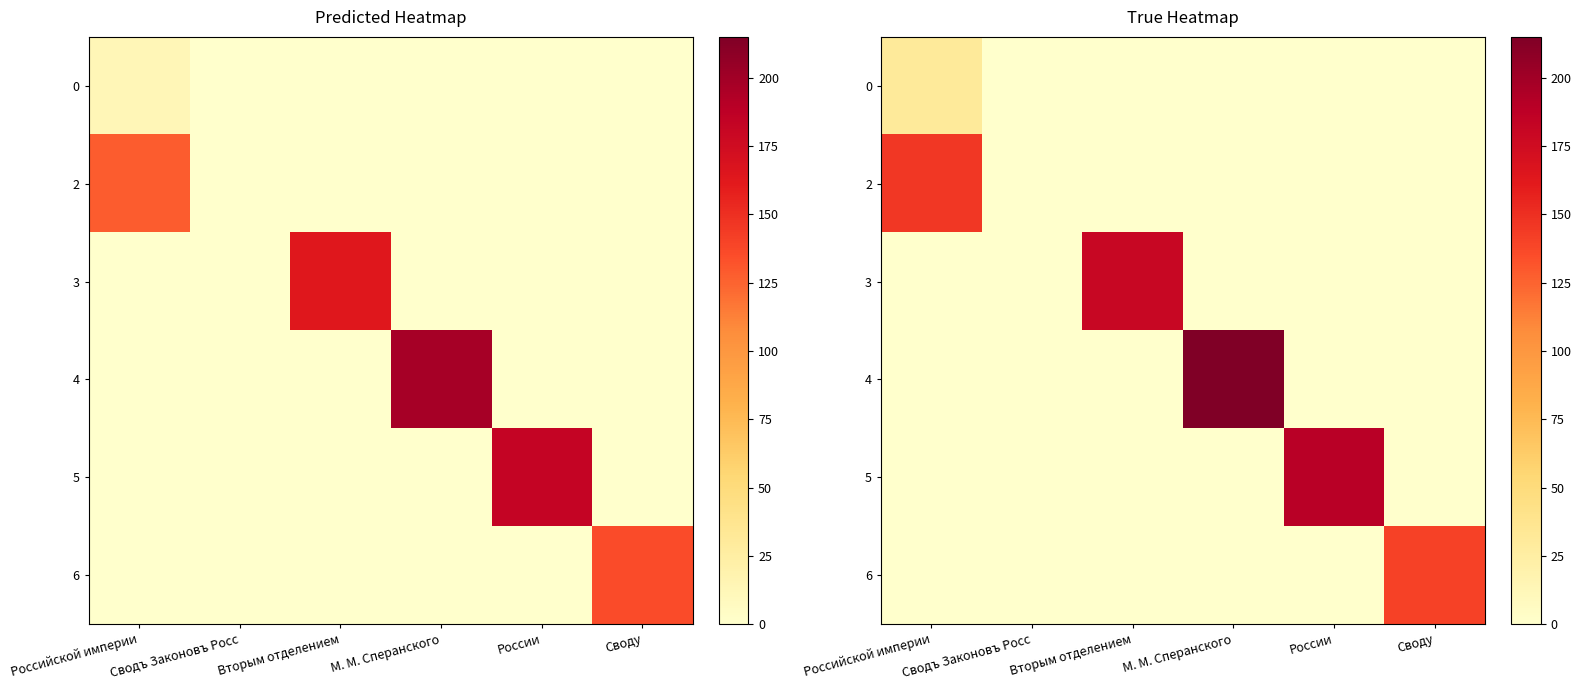

How many positive values does the 4 series have?

1